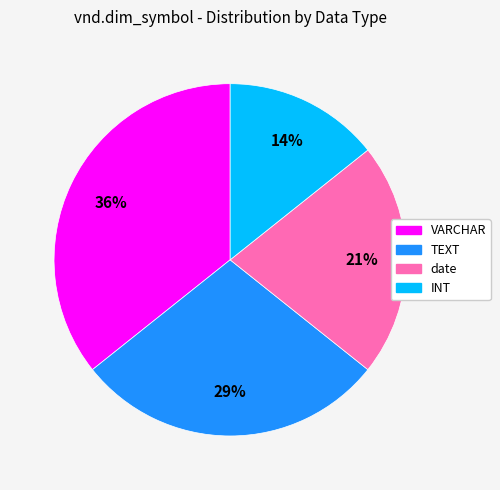

The date slice represents 21% of the pie. True or false?

True